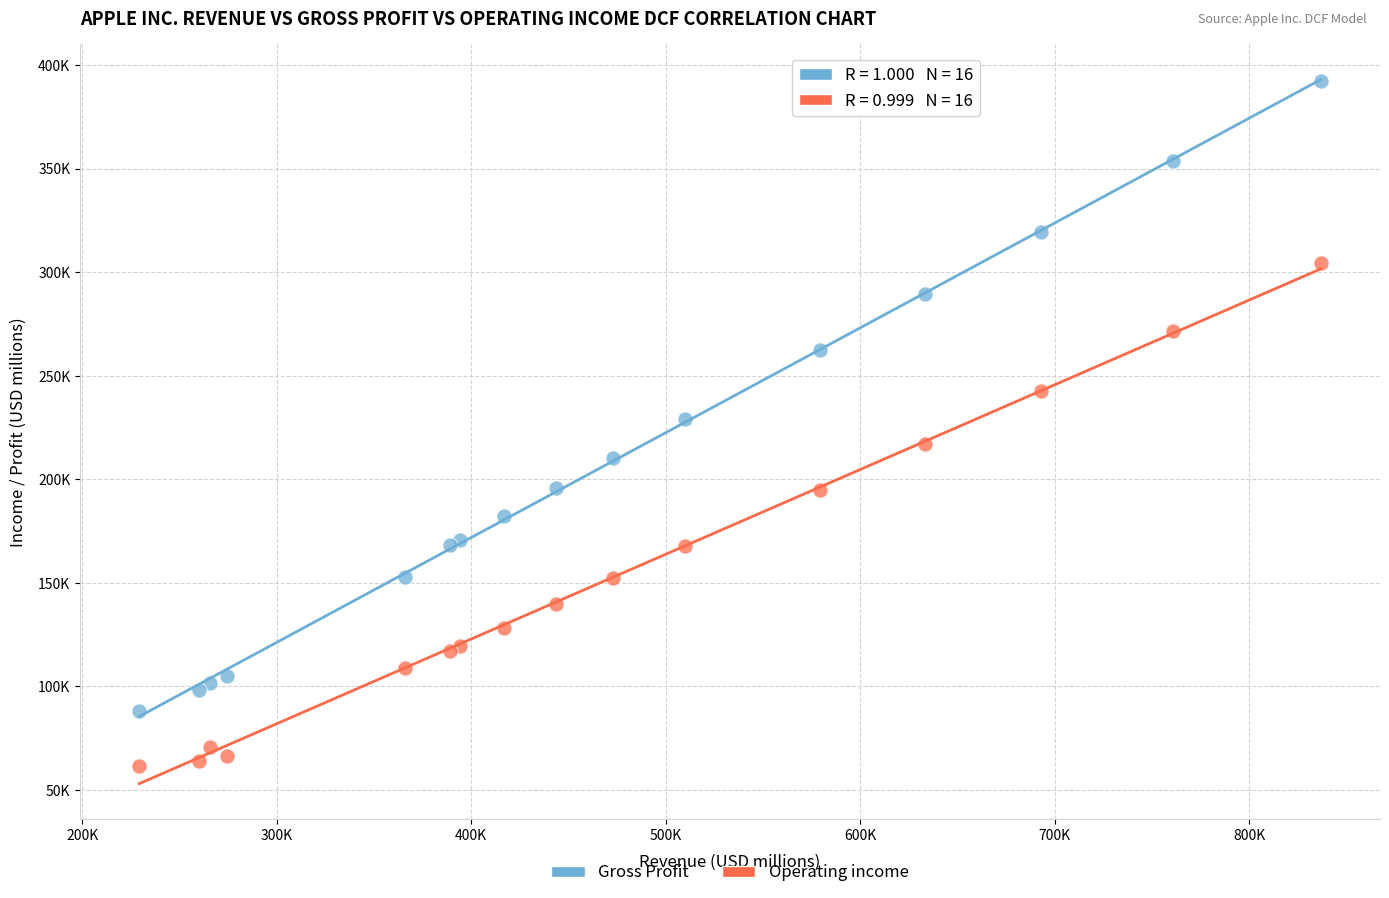

Which series has the largest Y range (max minus min)?

Gross Profit